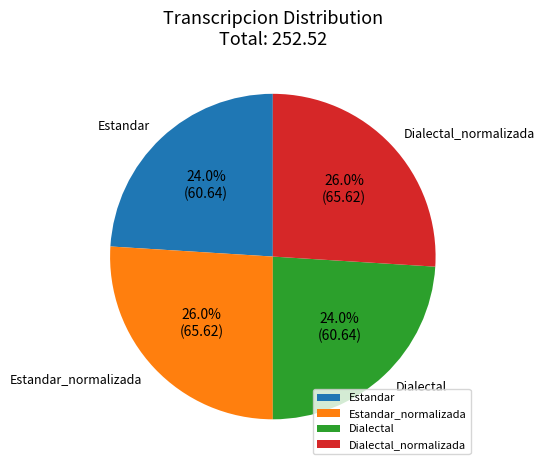

Which has a higher value, Estandar or Dialectal_normalizada?

Dialectal_normalizada